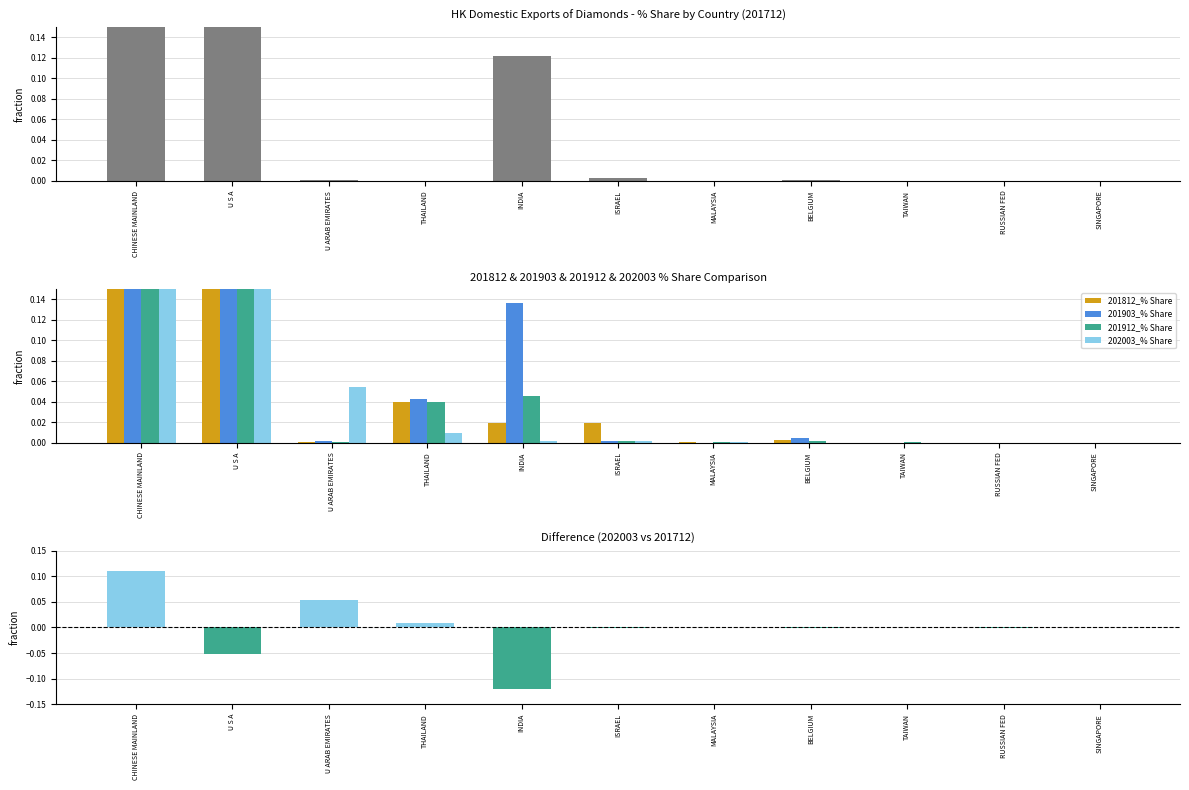

What is the label of the 2nd bar from the right?

RUSSIAN FED